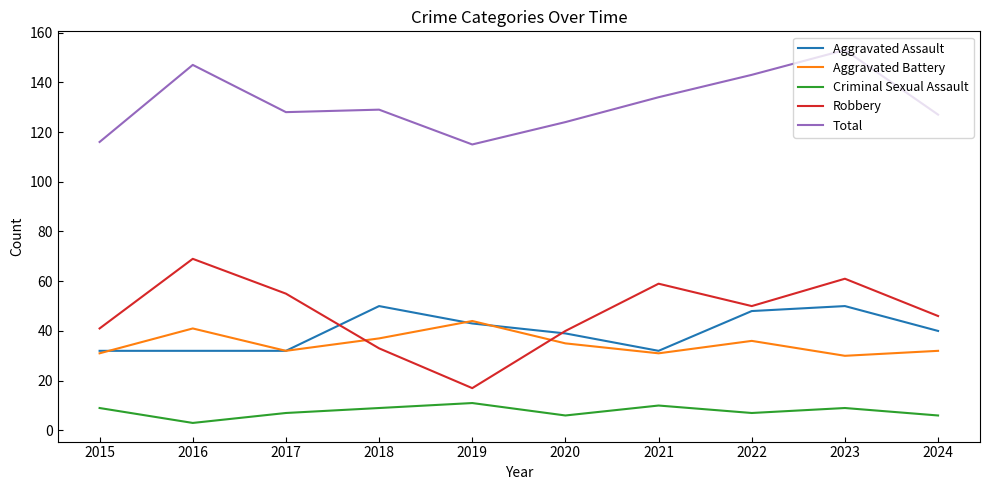

True or false: Robbery has more than 1 points higher than both neighbors.

True